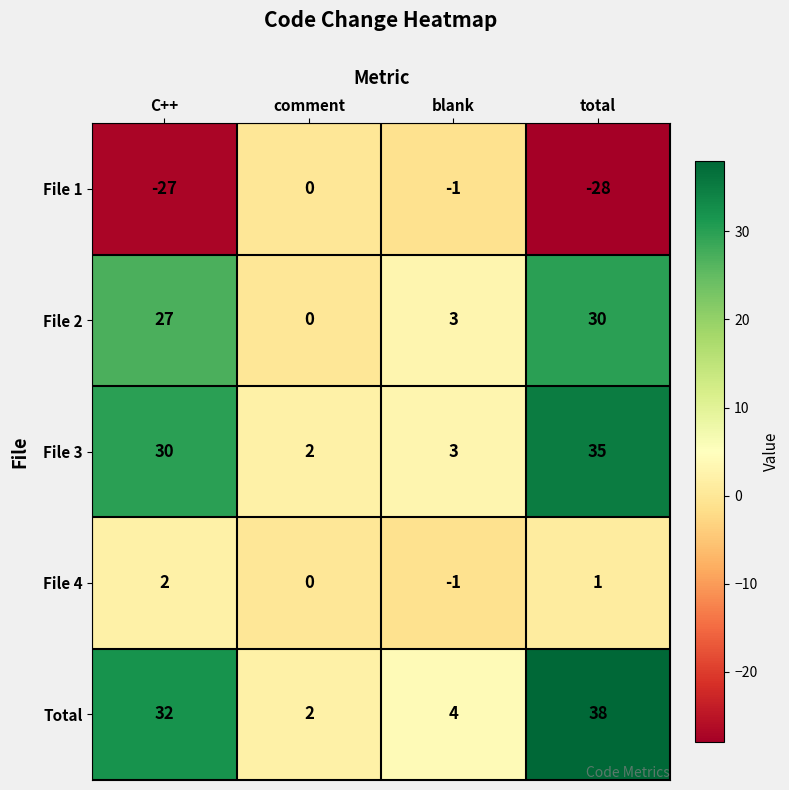

At which category is the sum across all series the highest?

total